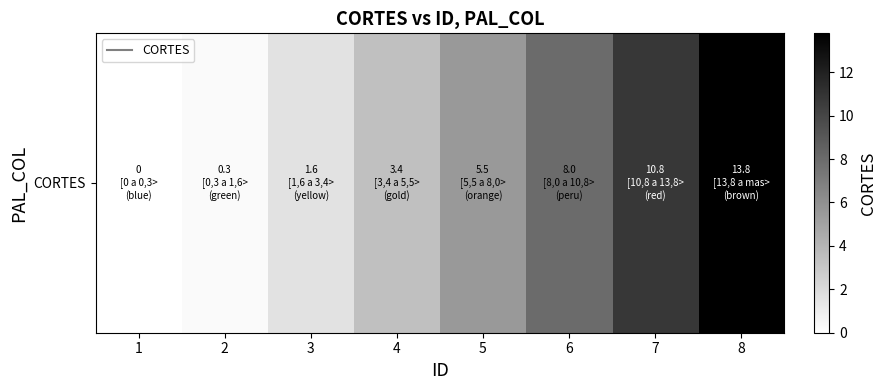

List the labels in order of value, smallest first.

1, 2, 3, 4, 5, 6, 7, 8